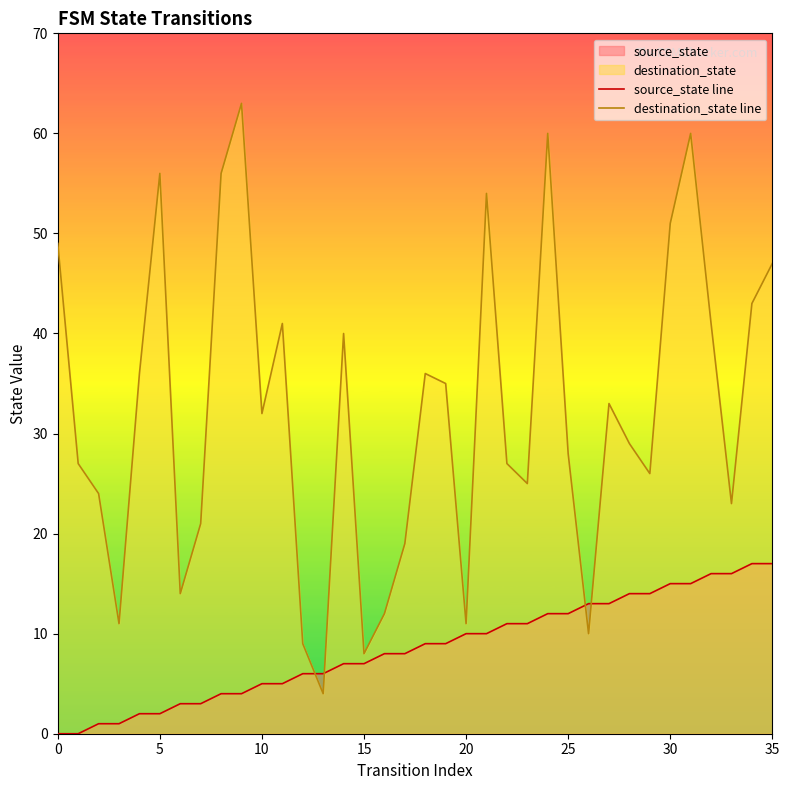

How many lines are shown in the chart?

2